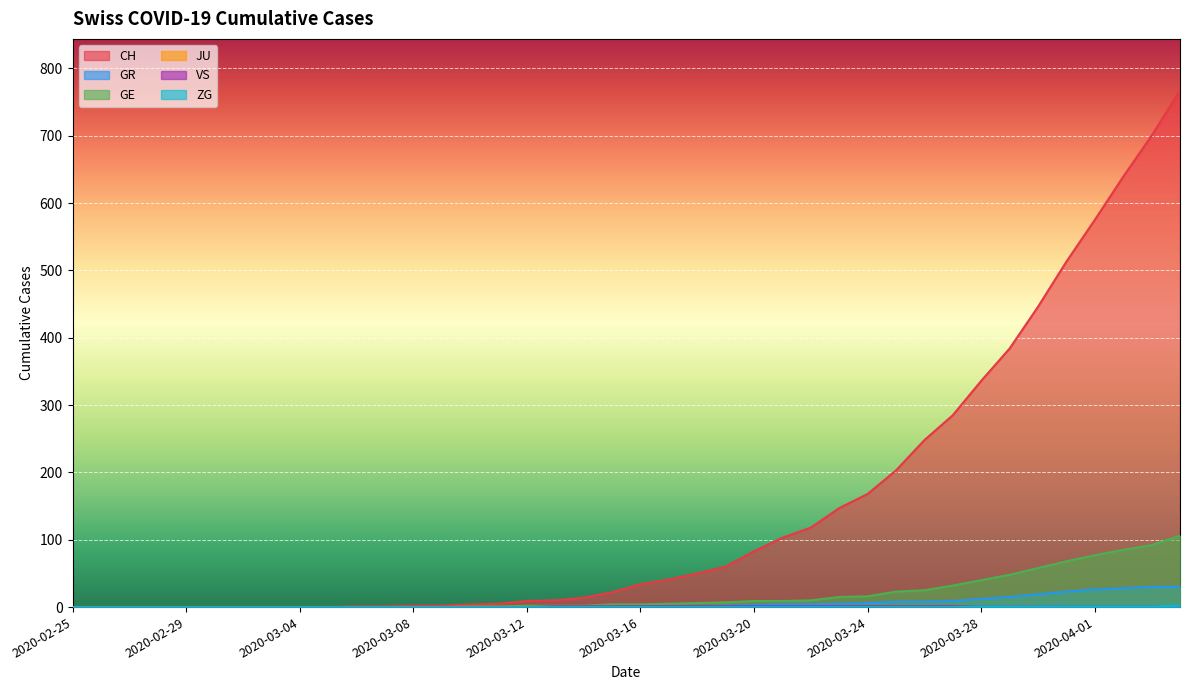

Is it true that VS equals 1 at 2020-03-13?

False